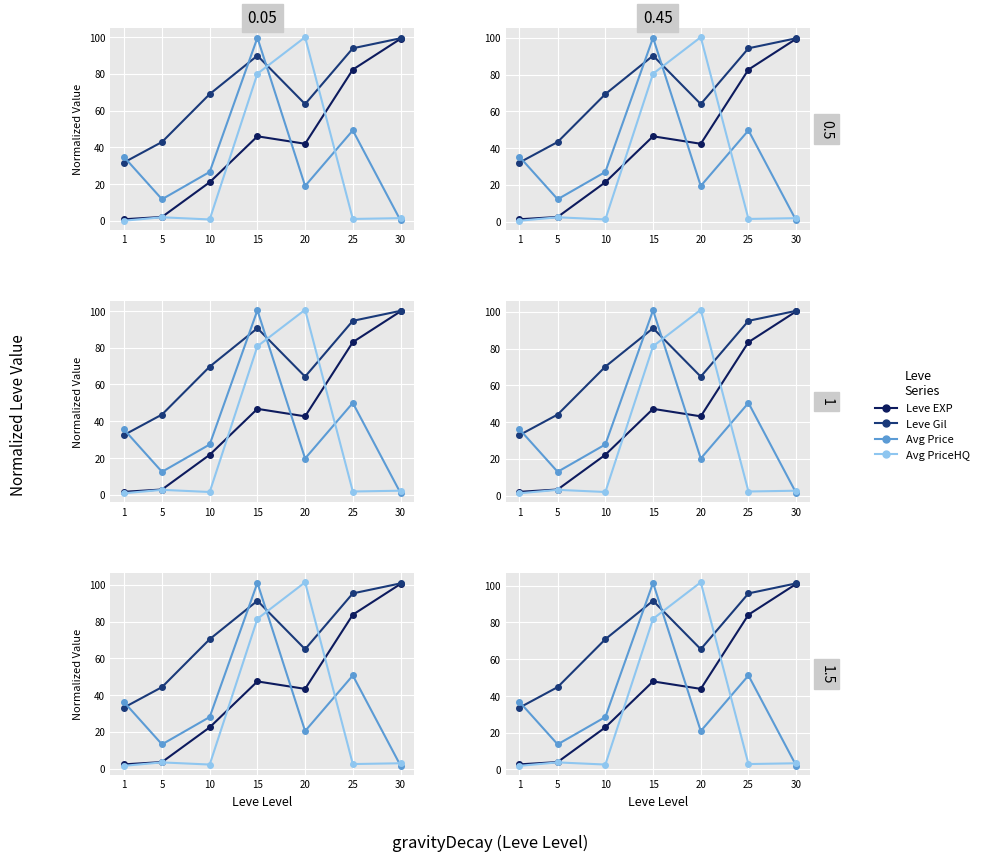

Where is the first local minimum for Avg PriceHQ (norm)?

10